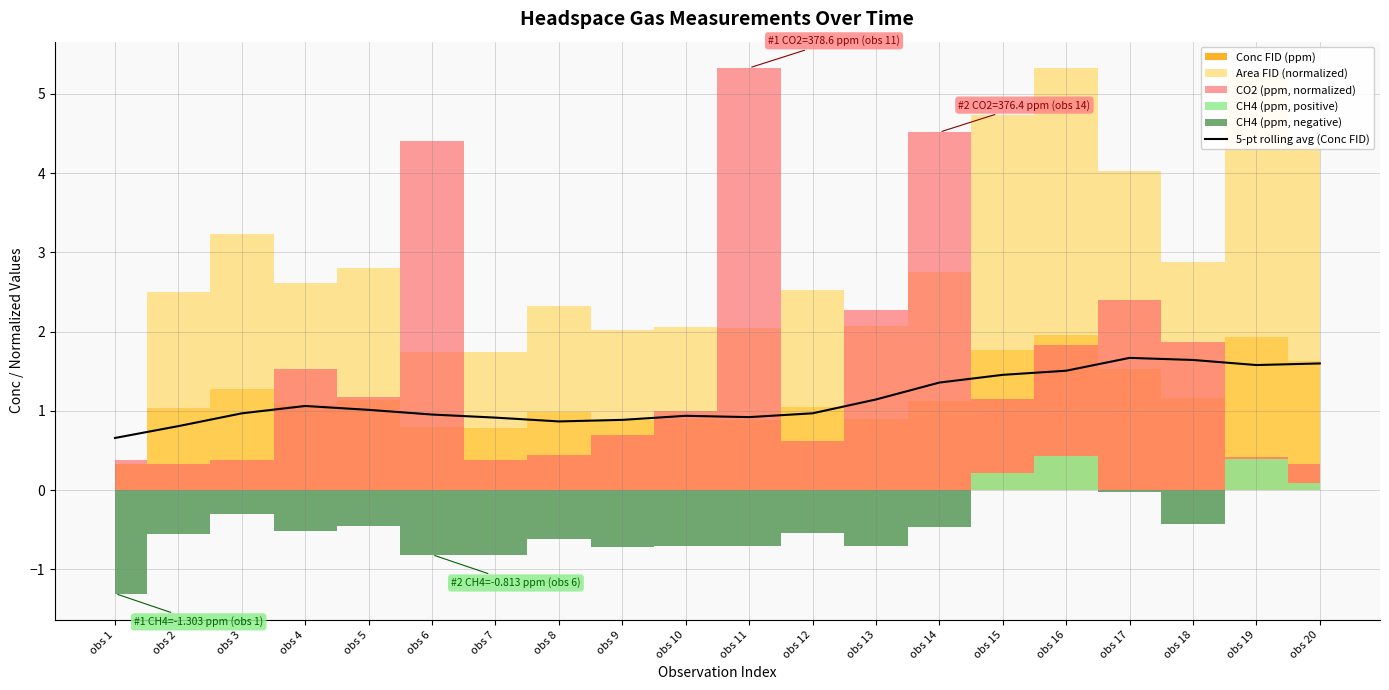

Reading left to right, extract all data points from this chart.

obs 1=0.7	obs 2=0.8	obs 3=1.0	obs 4=1.1	obs 5=1.0	obs 6=1.0	obs 7=0.9	obs 8=0.9	obs 9=0.9	obs 10=0.9	obs 11=0.9	obs 12=1.0	obs 13=1.1	obs 14=1.4	obs 15=1.5	obs 16=1.5	obs 17=1.7	obs 18=1.6	obs 19=1.6	obs 20=1.6